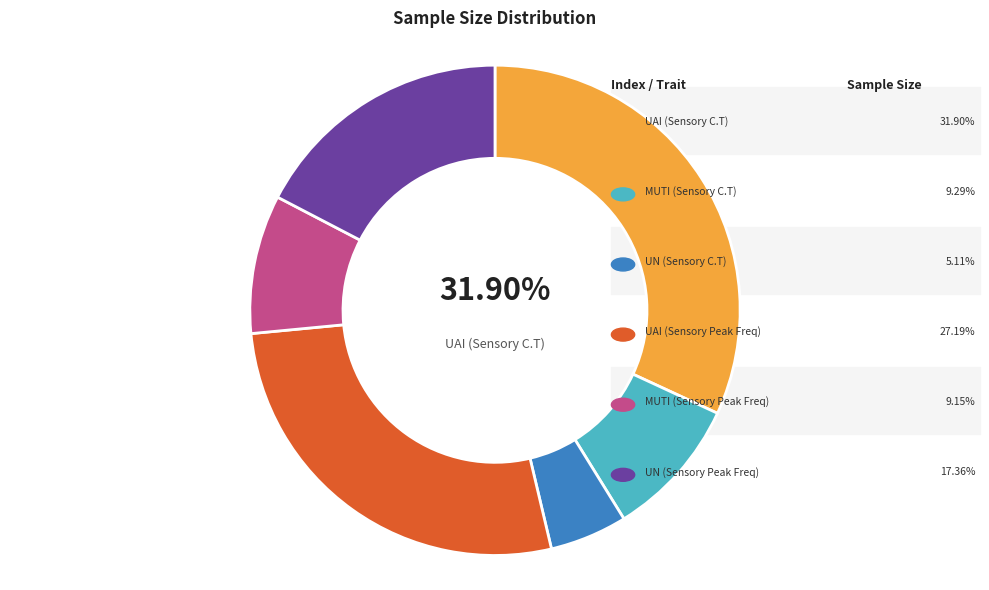

Which category has the smallest portion of the pie?

UN (Sensory C.T)